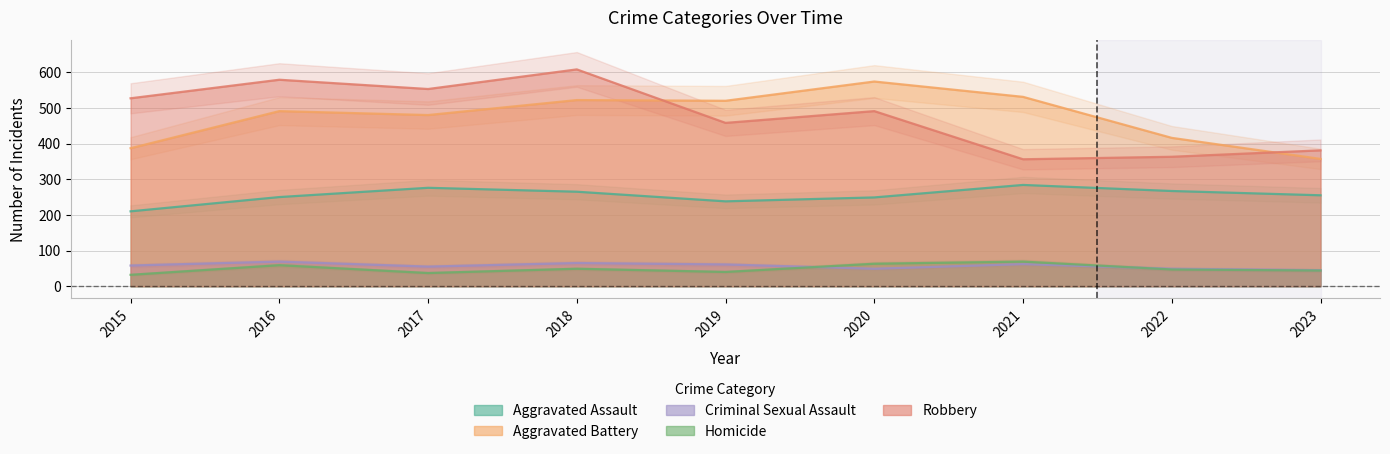

What is the maximum value shown in the chart?

608